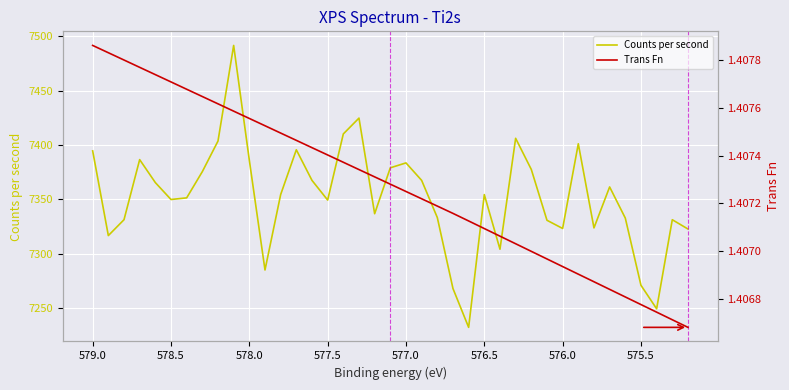

At how many categories does at least one series exceed 441?

39